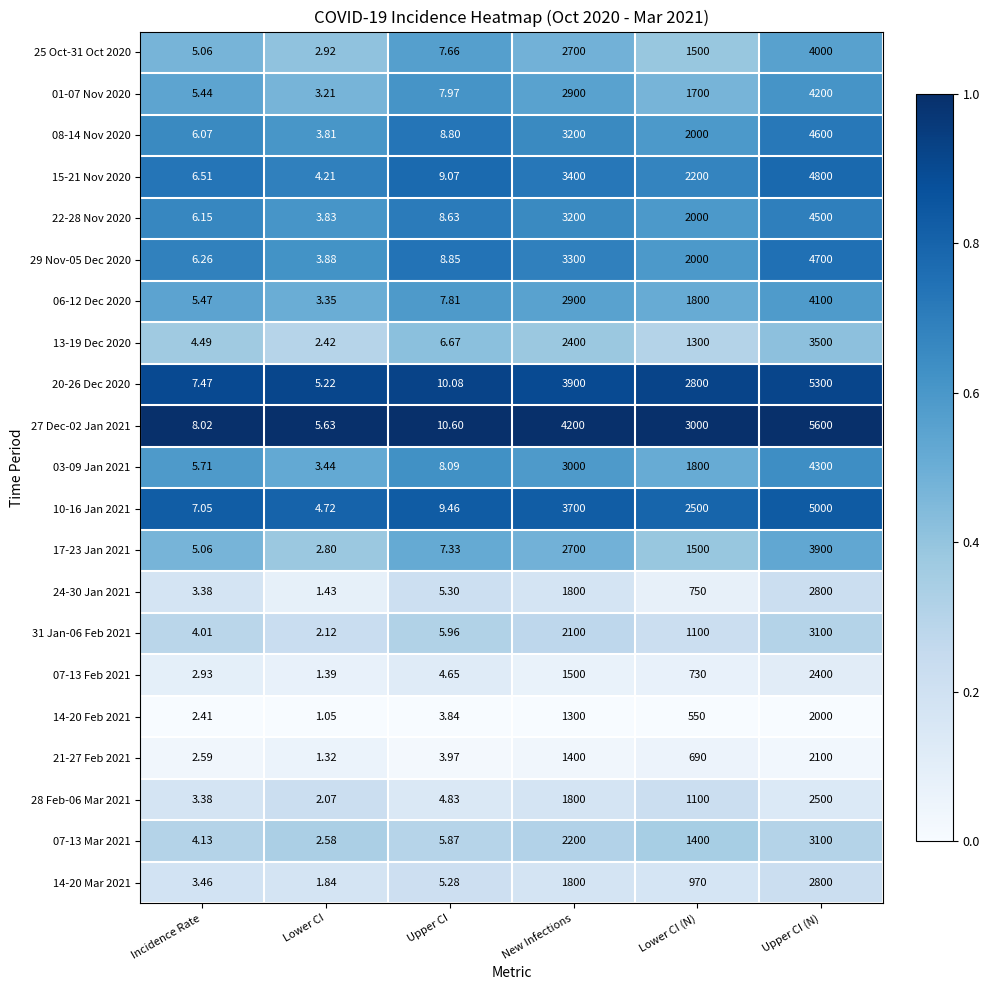

At which category is the sum across all series the highest?

Upper CI (N)